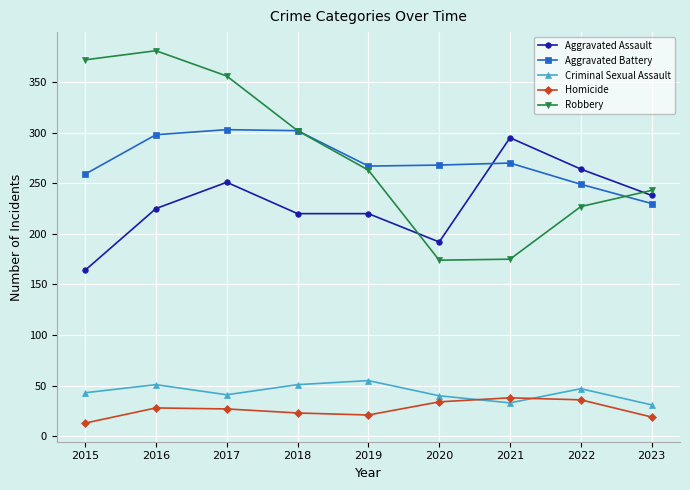

How many interior local peaks does the Criminal Sexual Assault series have?

3